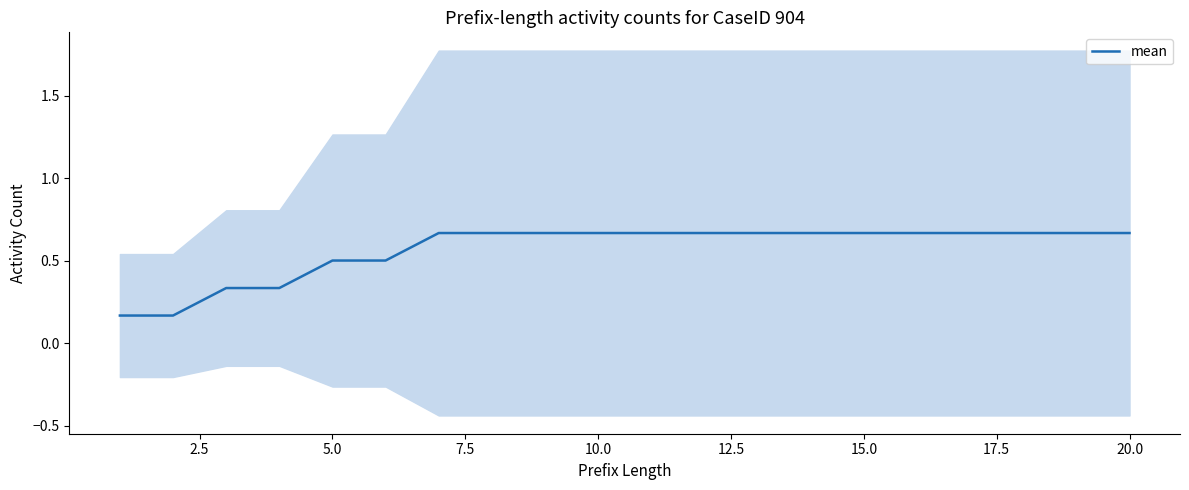

How many categories are shown in the chart?

20